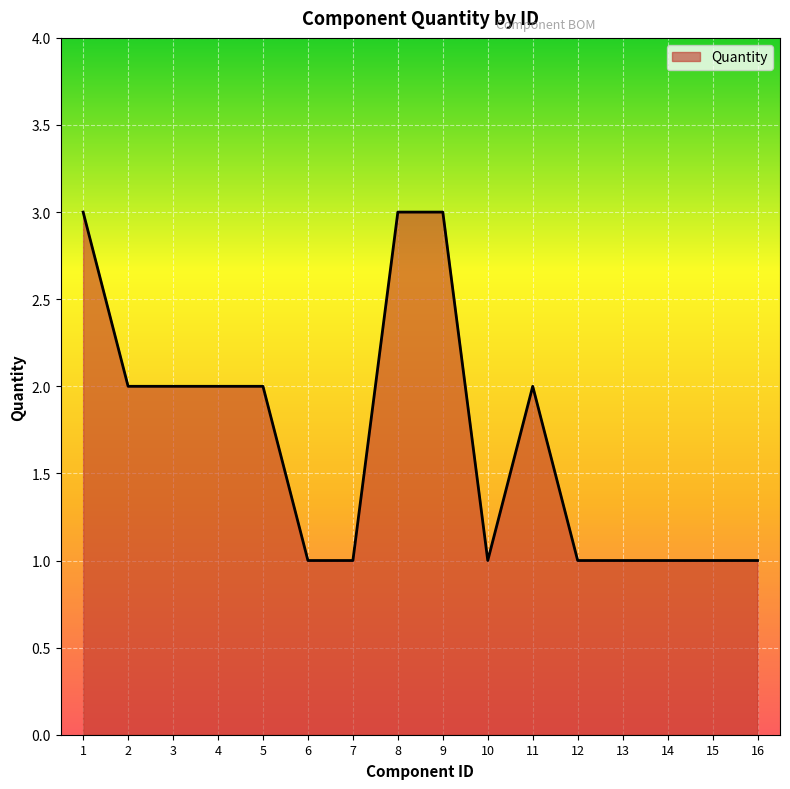

Reading left to right, transcribe all the data shown in this chart.

1=3	2=2	3=2	4=2	5=2	6=1	7=1	8=3	9=3	10=1	11=2	12=1	13=1	14=1	15=1	16=1